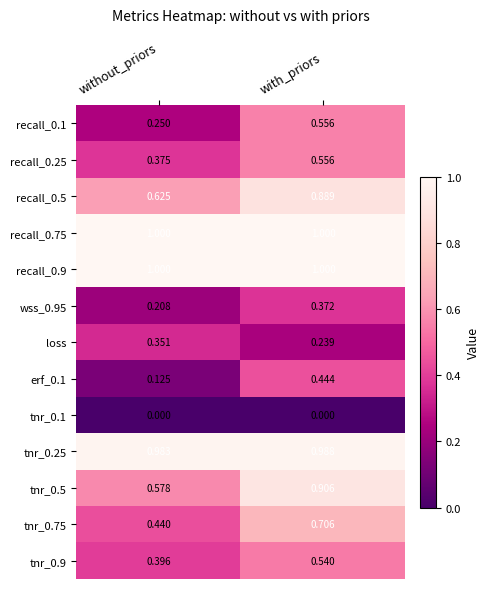

Rank the categories by erf_0.1 value from highest to lowest.

with_priors, without_priors